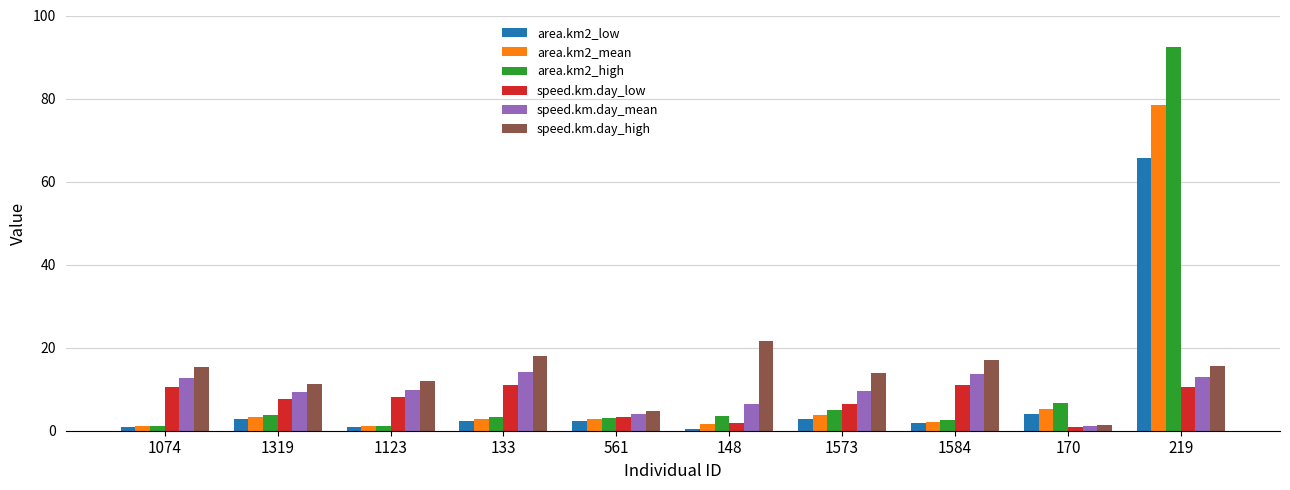

Count the number of categories in the chart.

10